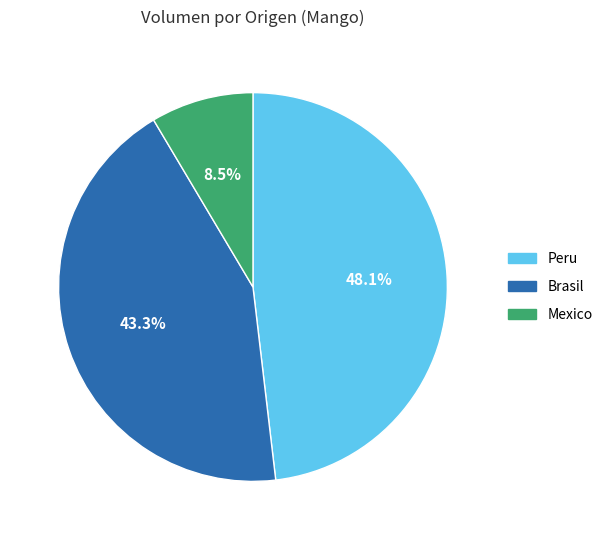

Rank the categories by value from lowest to highest.

Mexico, Brasil, Peru